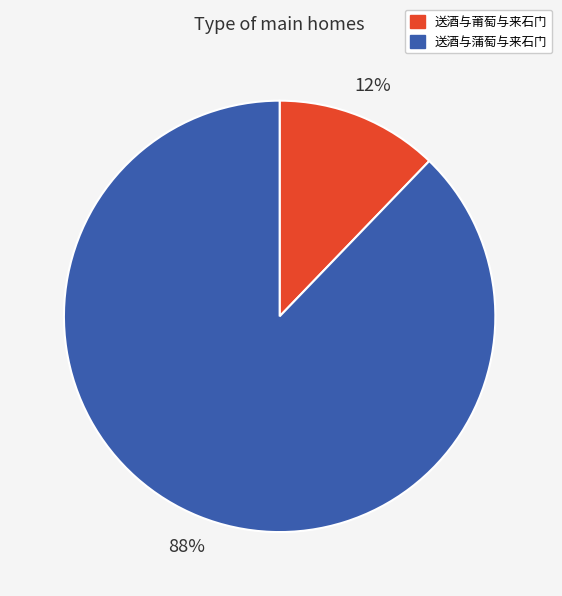

What is the smallest slice in the pie chart?

送酒与莆萄与来石门